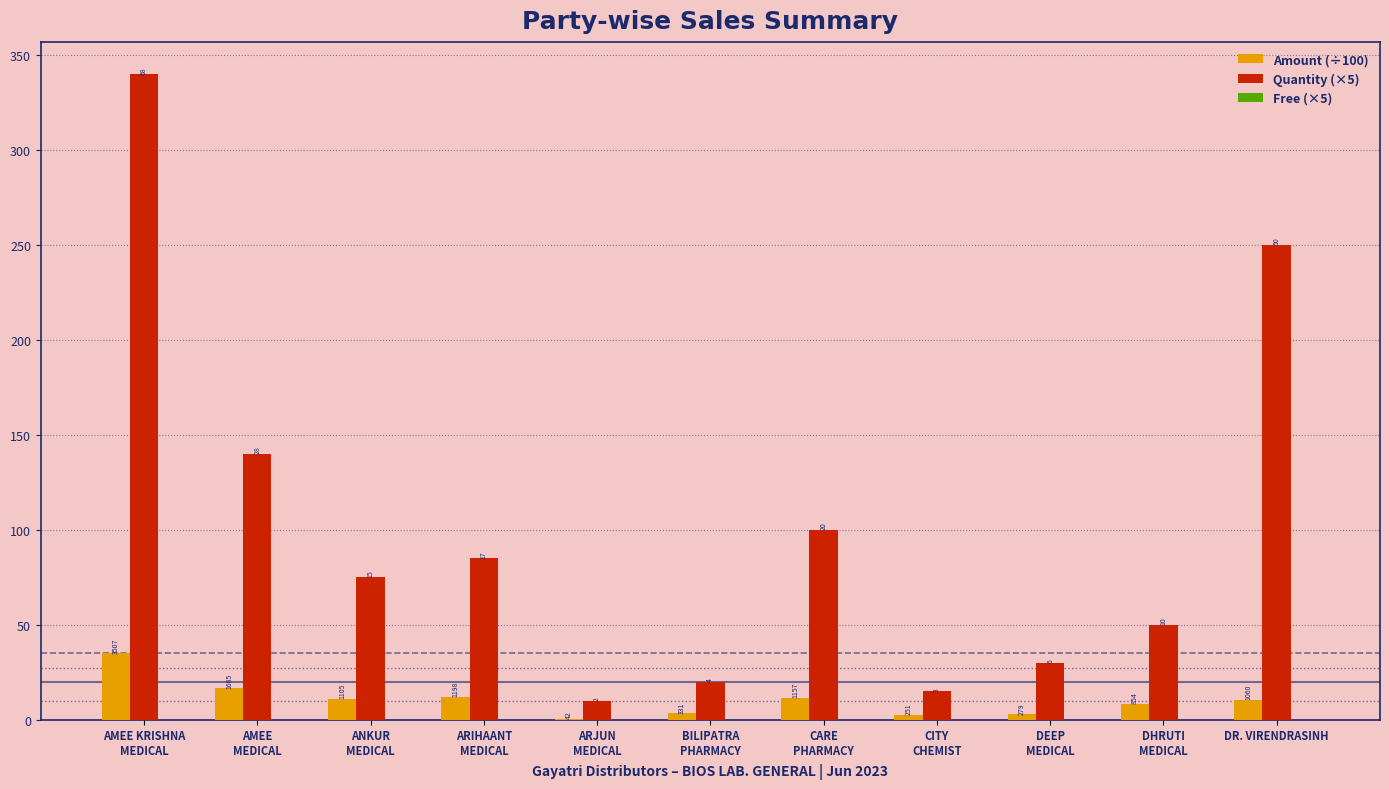

What is the difference between the highest and lowest values at ARIHAANT
MEDICAL?

85.0